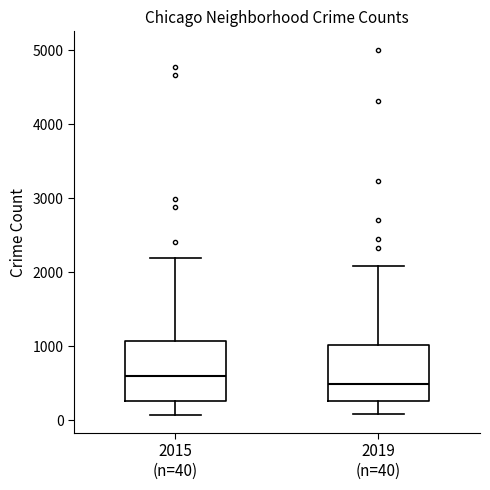

Which box's median line is the highest?

2015 (n=40)